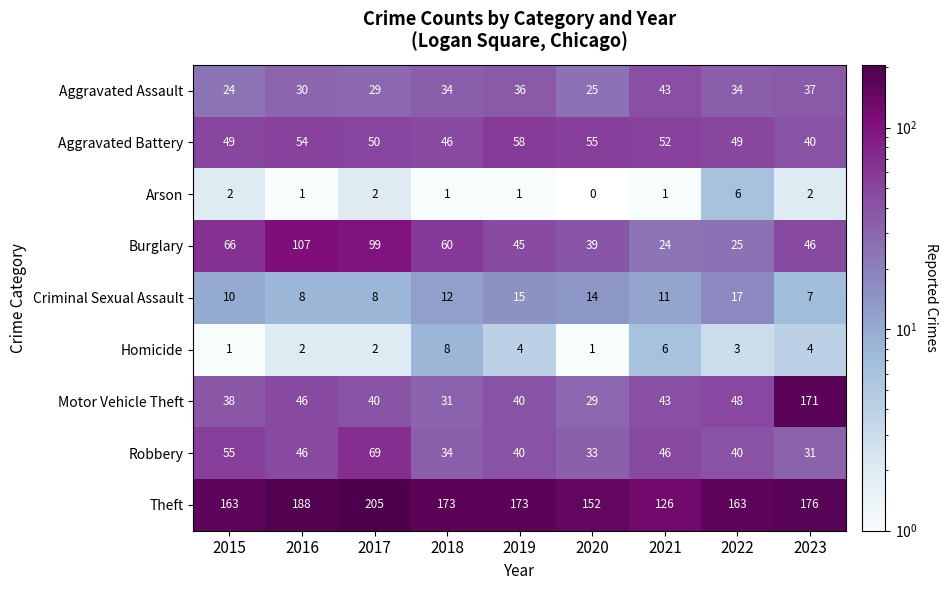

True or false: Aggravated Battery has a value of 16 at 2023.

False